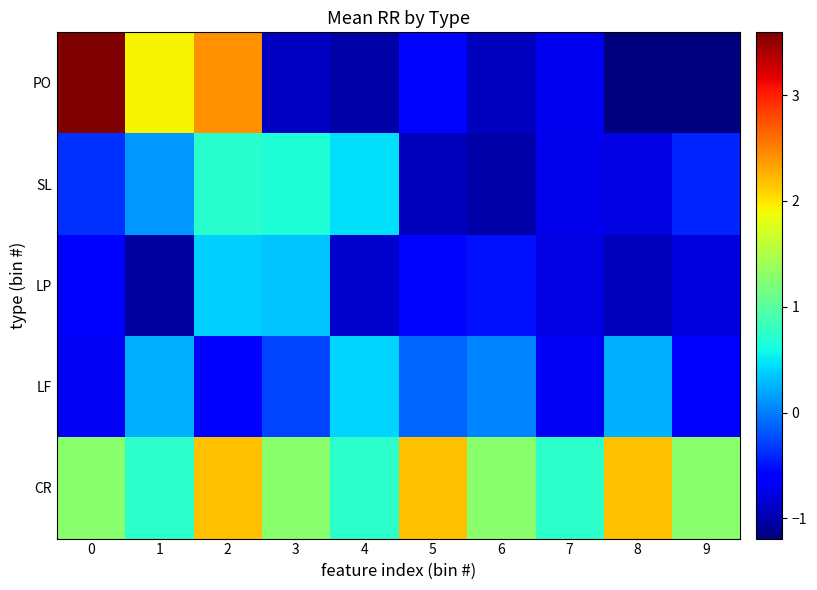

How many data points does each series have?

10